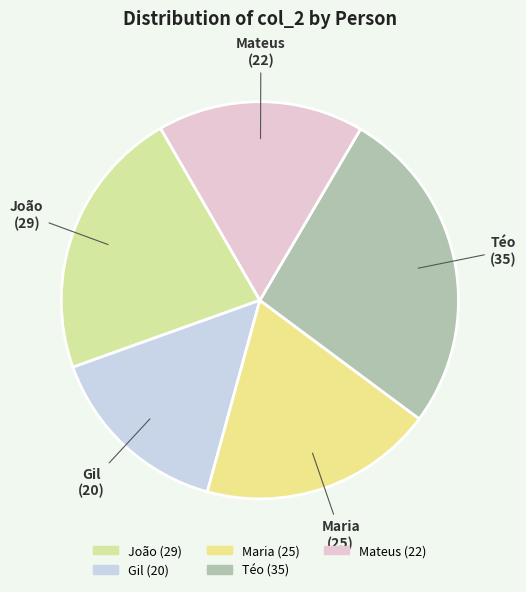

Do Mateus and Gil together represent more than half of the pie?

No